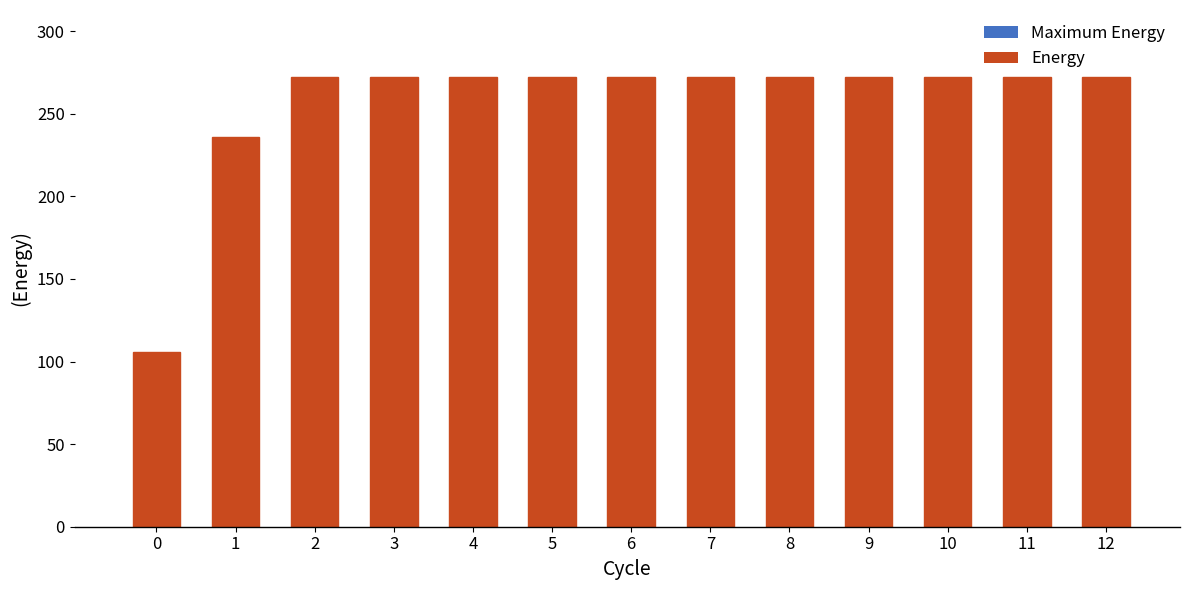

Reading left to right, extract all data points from this chart.

0=106	1=236	2=272	3=272	4=272	5=272	6=272	7=272	8=272	9=272	10=272	11=272	12=272